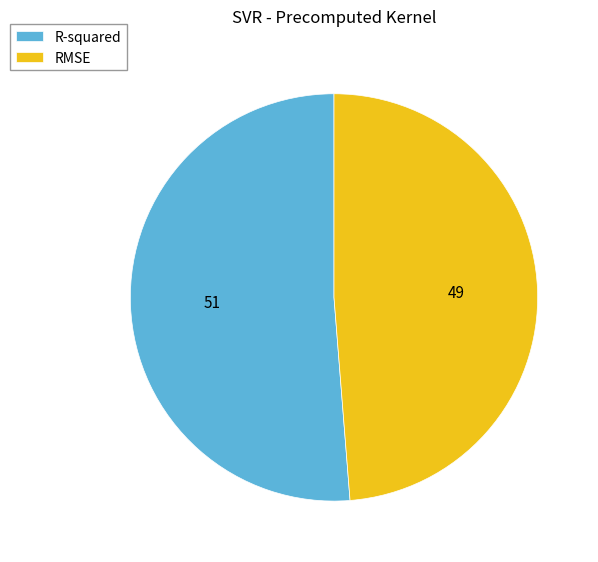

Which category has the smallest portion of the pie?

RMSE